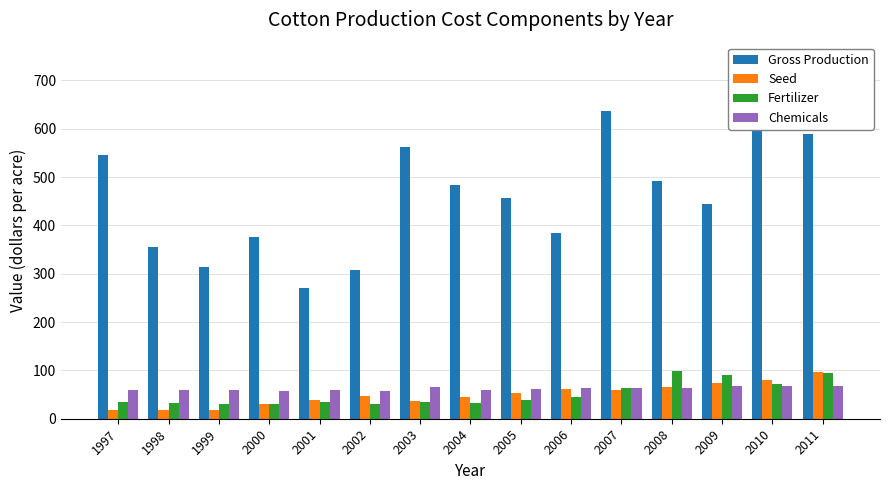

The value of Seed at 2009 is 19.6. True or false?

False